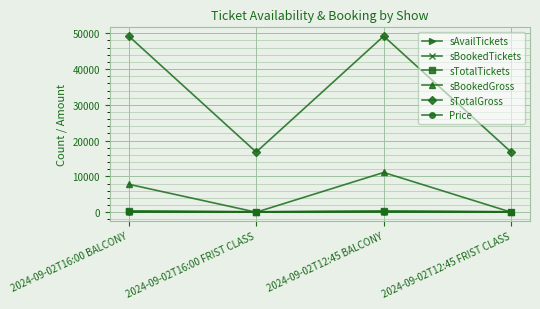

What is the maximum value for sTotalGross?

49200